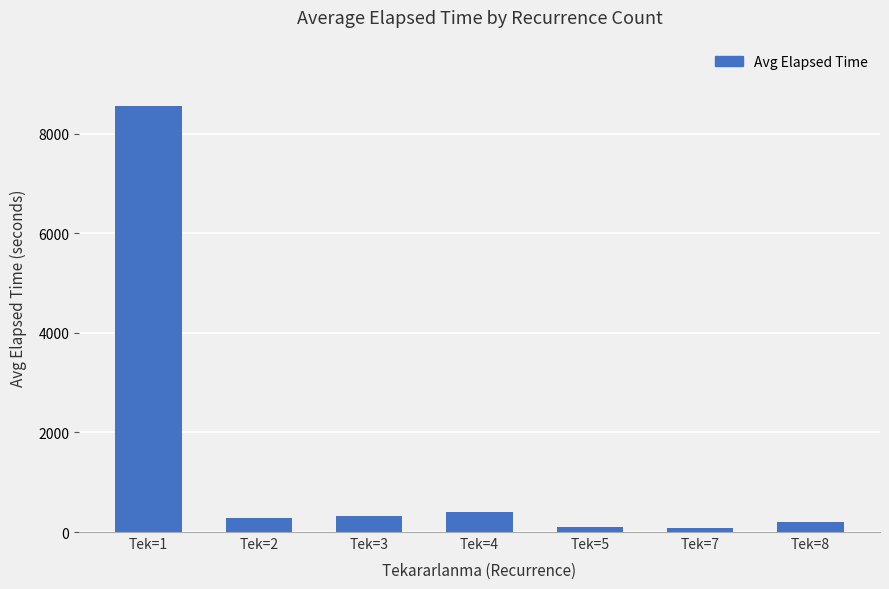

Which has a higher value, Tek=4 or Tek=8?

Tek=4